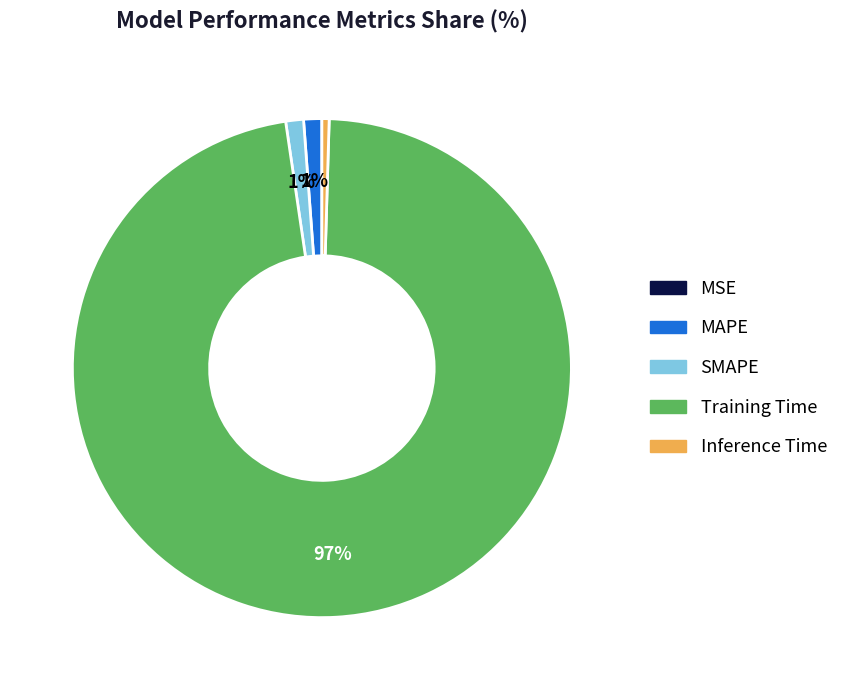

Between Training Time and MAPE, which is larger?

Training Time